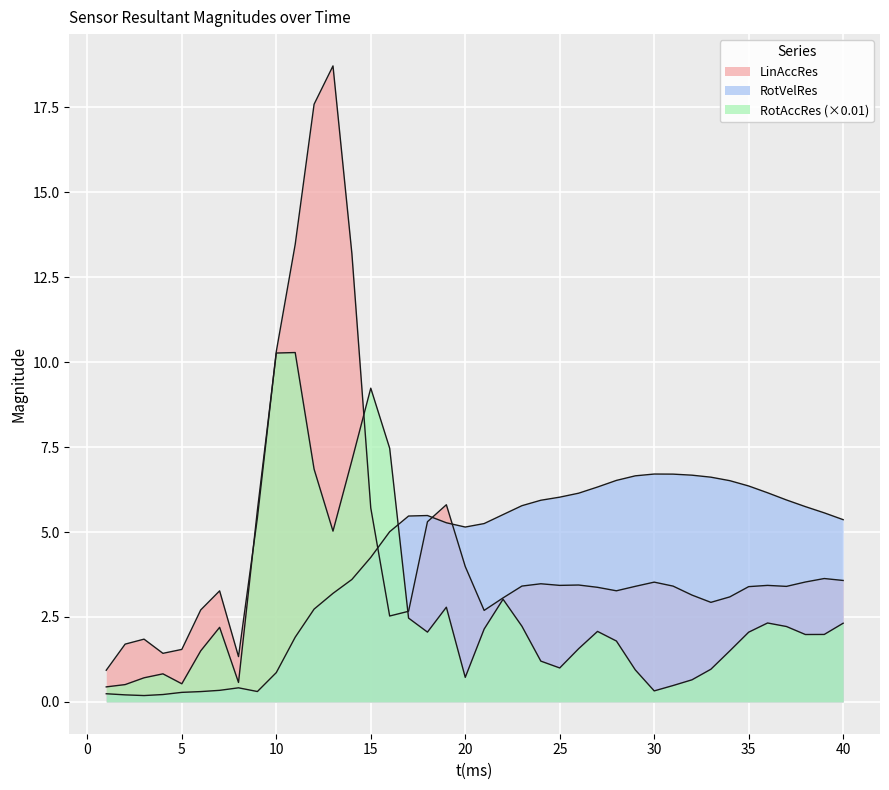

True or false: RotAccRes has a value of 4.9 at 16.

False